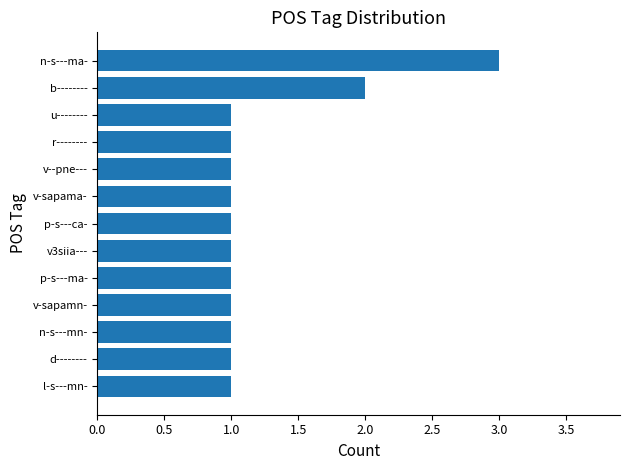

Reading bottom to top, what are all the values shown in this chart?

l-s---mn-=1	d--------=1	n-s---mn-=1	v-sapamn-=1	p-s---ma-=1	v3siia---=1	p-s---ca-=1	v-sapama-=1	v--pne---=1	r--------=1	u--------=1	b--------=2	n-s---ma-=3